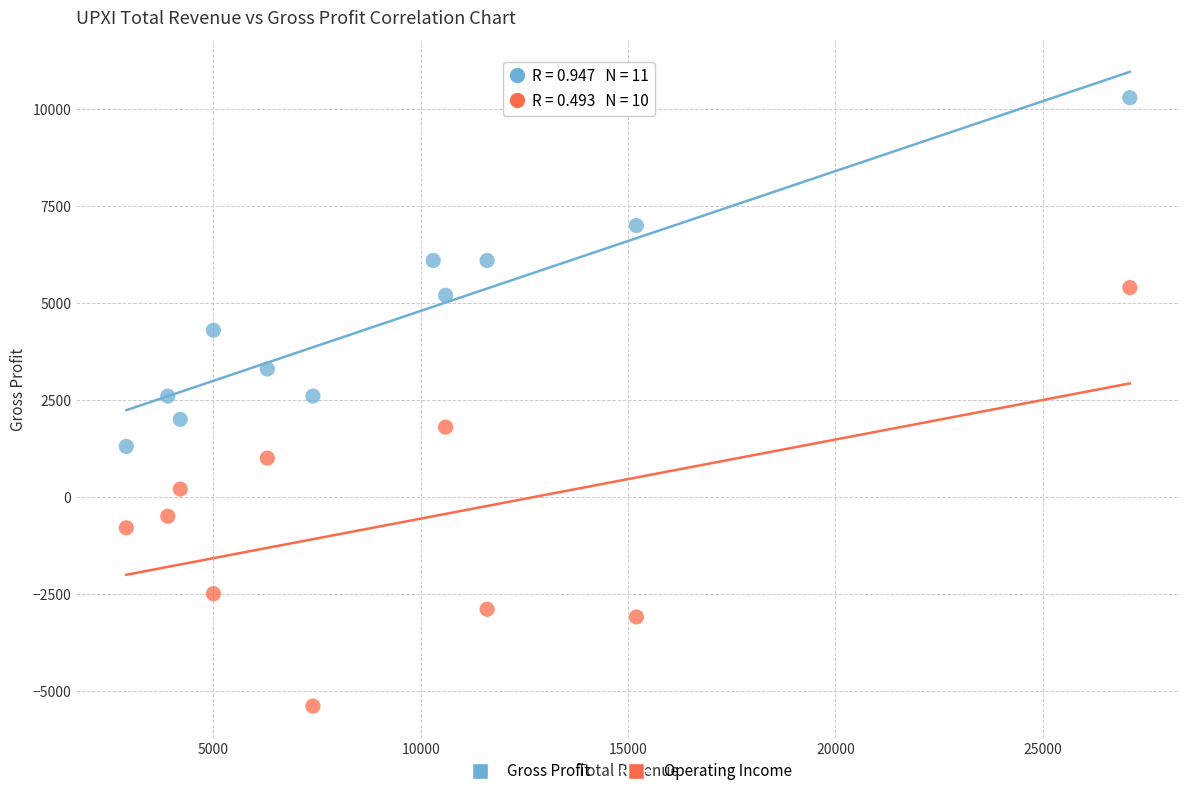

Which series reaches the minimum Y coordinate?

Operating Income